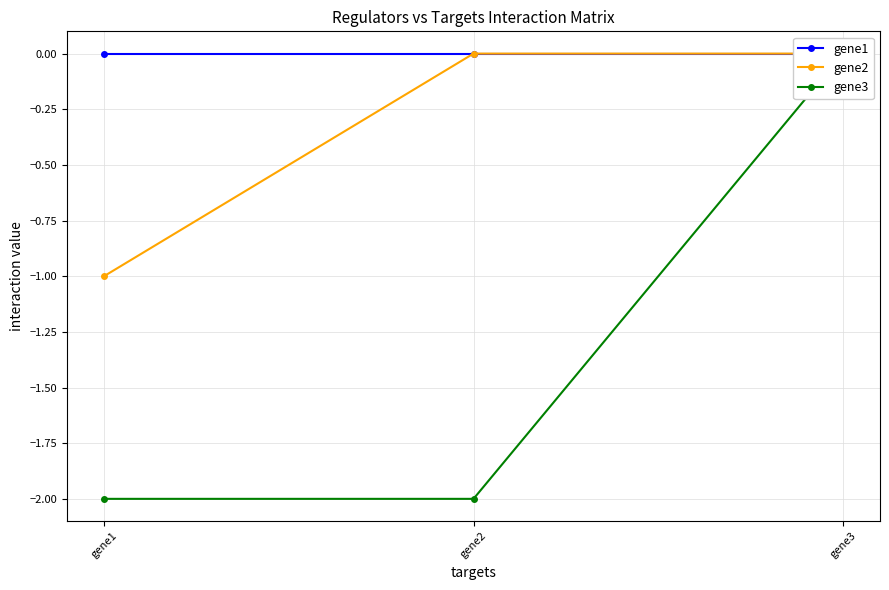

What value does the gene3 series have at gene1?

-2